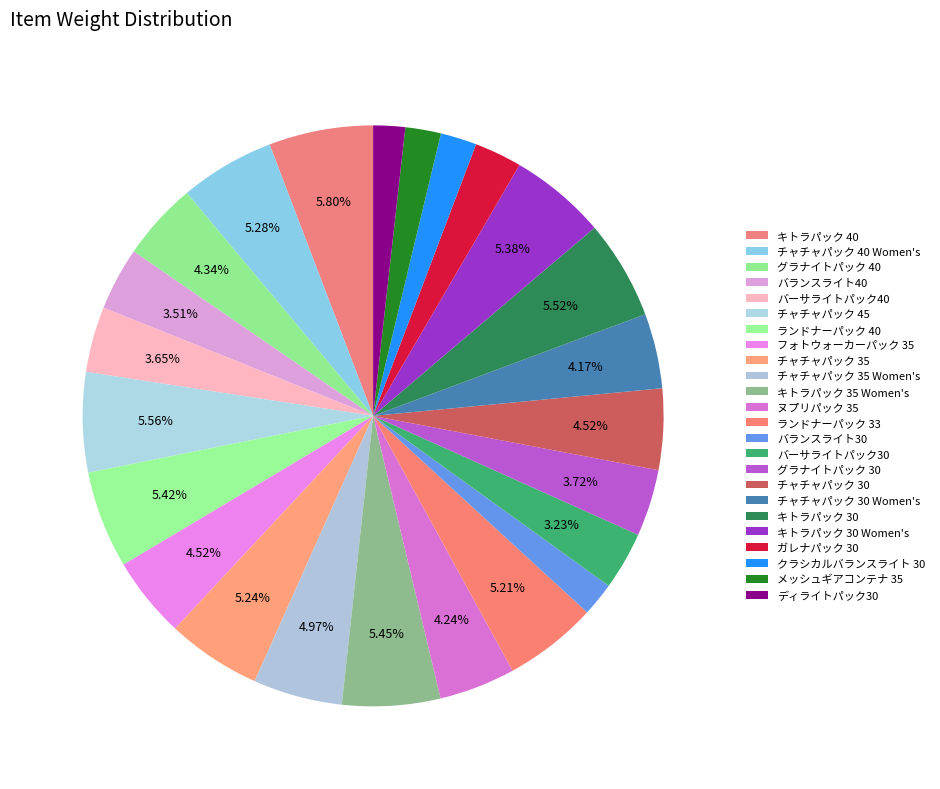

How many segments does this pie chart have?

24